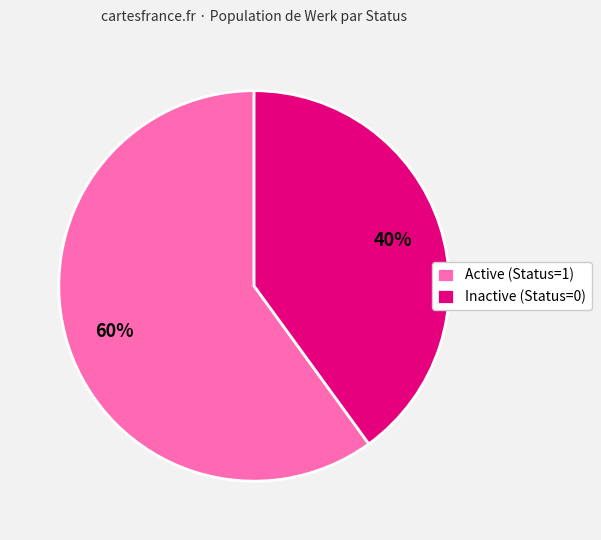

Rank the categories by value from highest to lowest.

Active (Status=1), Inactive (Status=0)